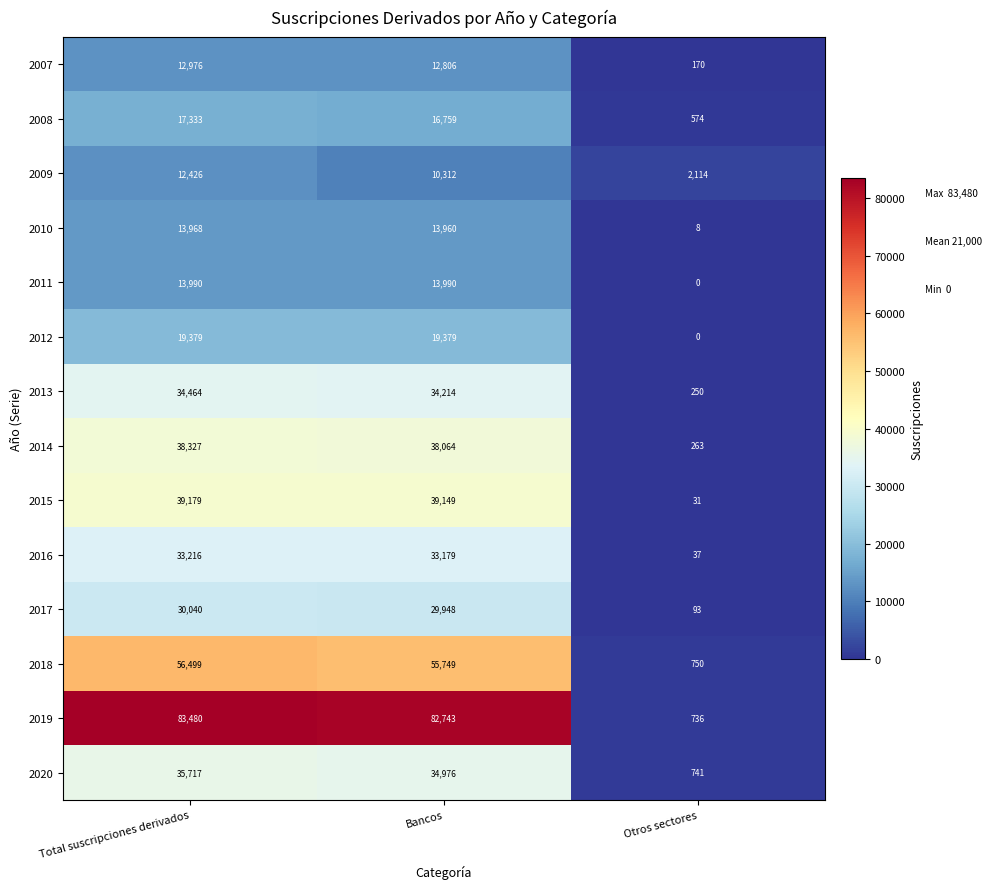

At which category is the sum across all series the highest?

Total suscripciones derivados